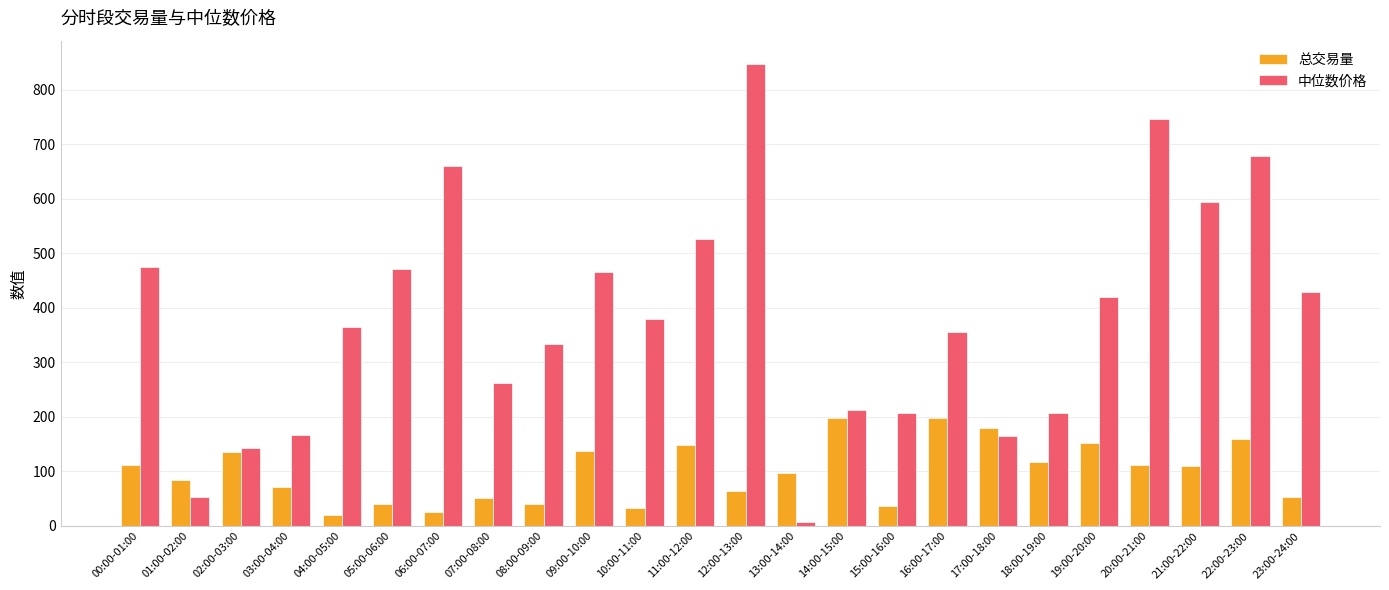

How many distinct data groups are displayed?

2